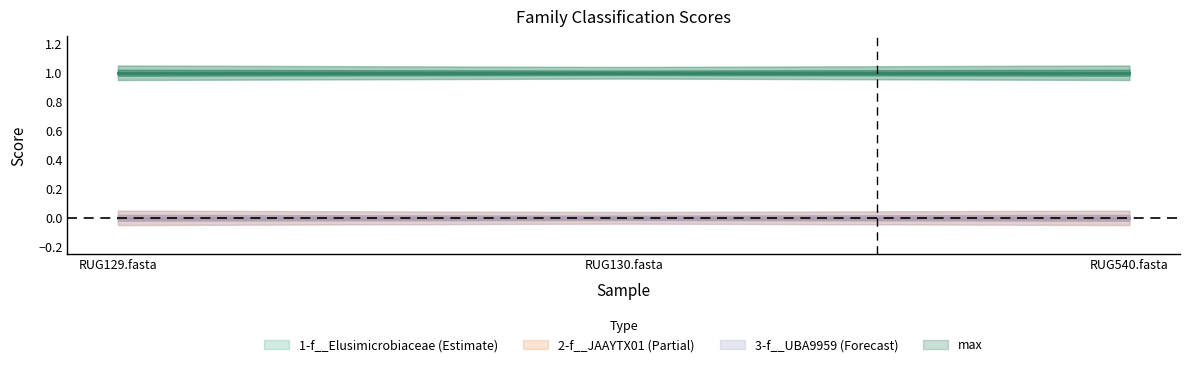

Which series has the widest spread of values?

1-f__Elusimicrobiaceae